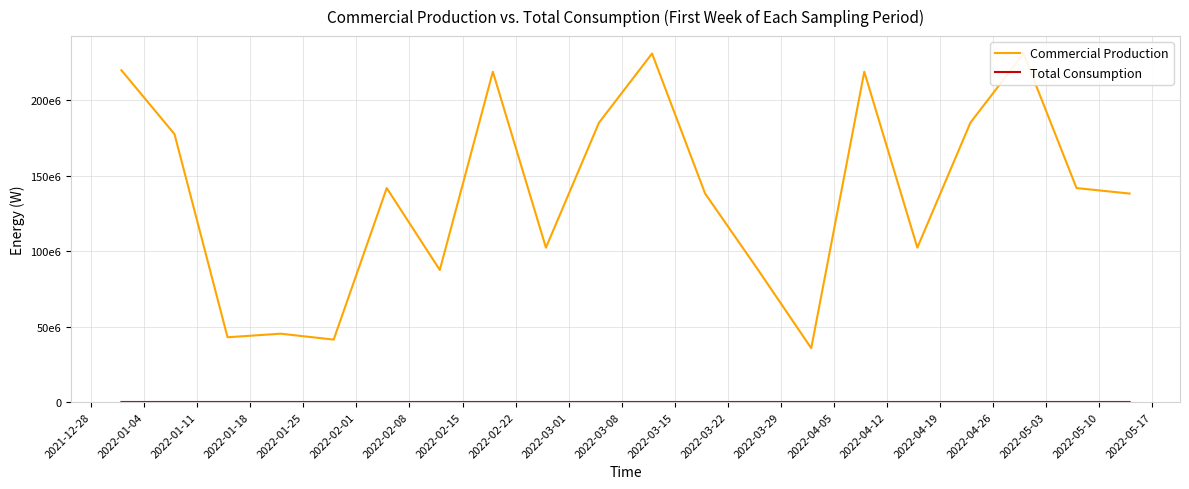

List the series in order of their overall mean, lowest first.

Total Consumption, Commercial Production